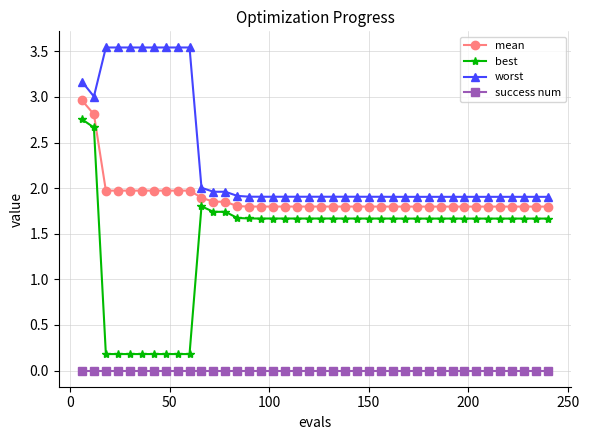

Which series has the largest total across all categories?

worst